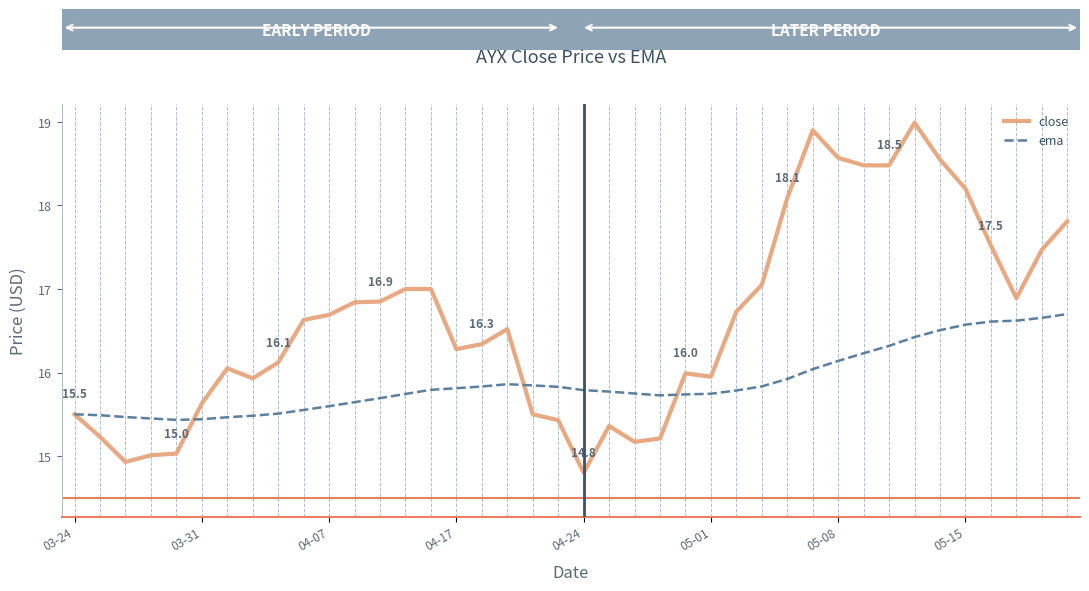

What is the minimum value for close?

14.8